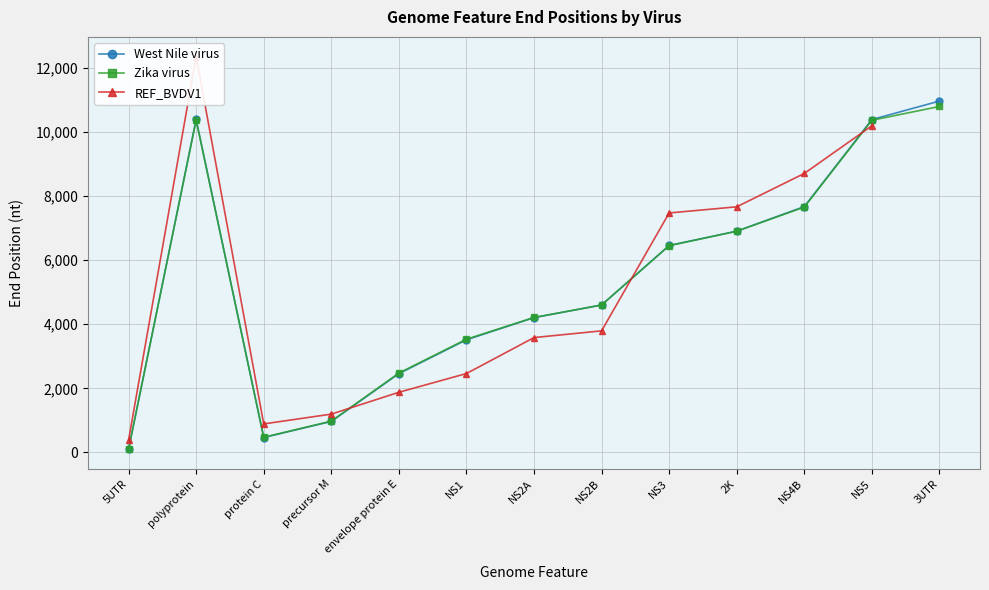

What position from the right is protein C?

11